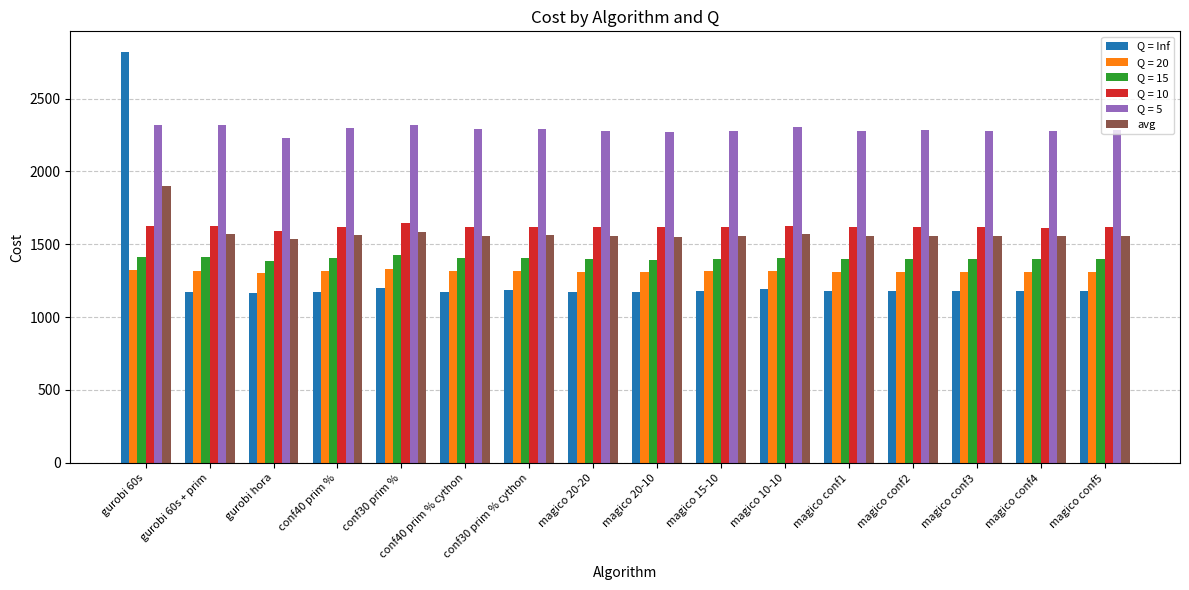

What is the total value across all series at magico conf3?

9344.9